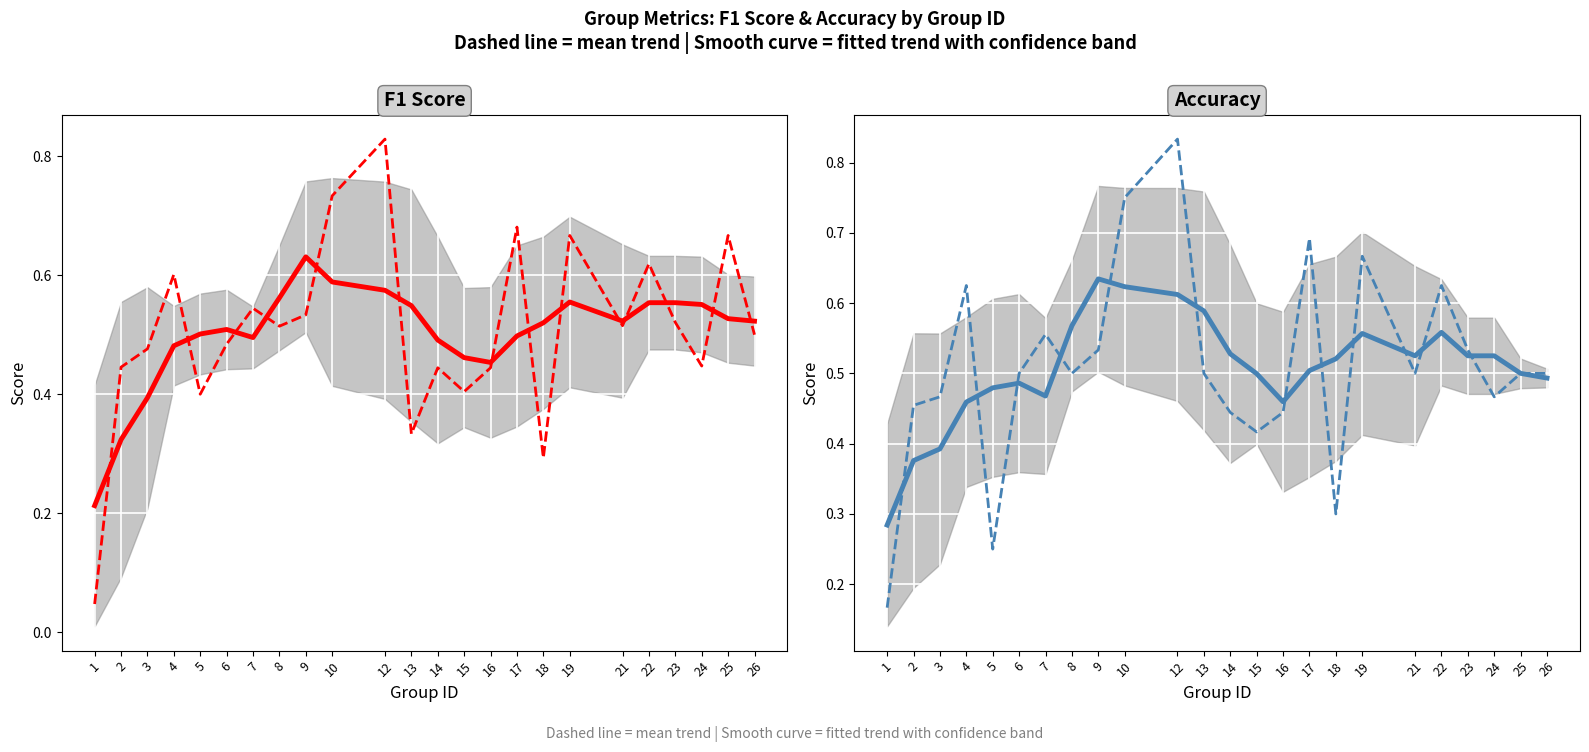

What is the maximum value for f1?

0.8